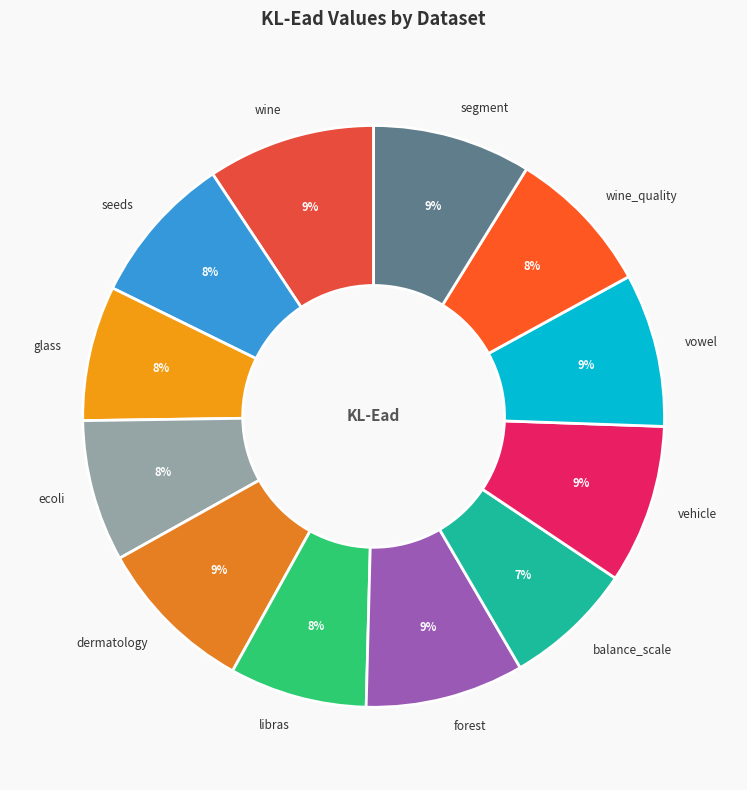

Which has a higher value, libras or vowel?

vowel